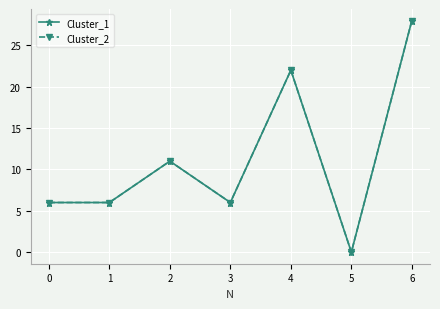

Does the chart have visible grid lines?

Yes